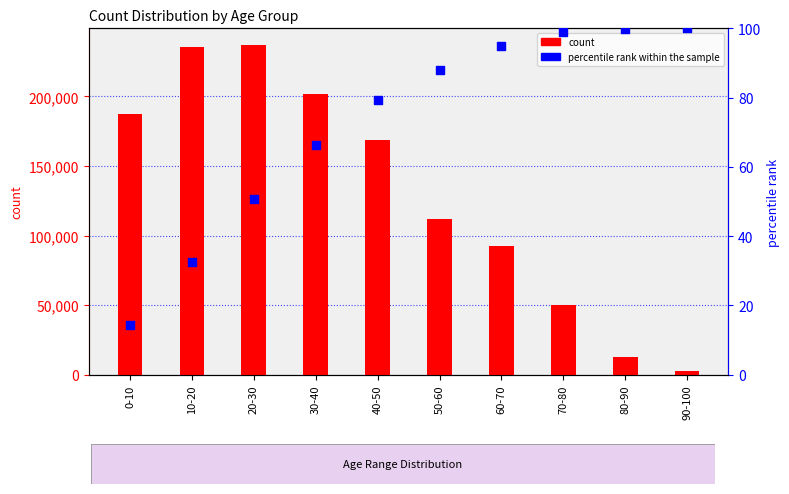

What is the total value across all series at 80-90?

12795.8